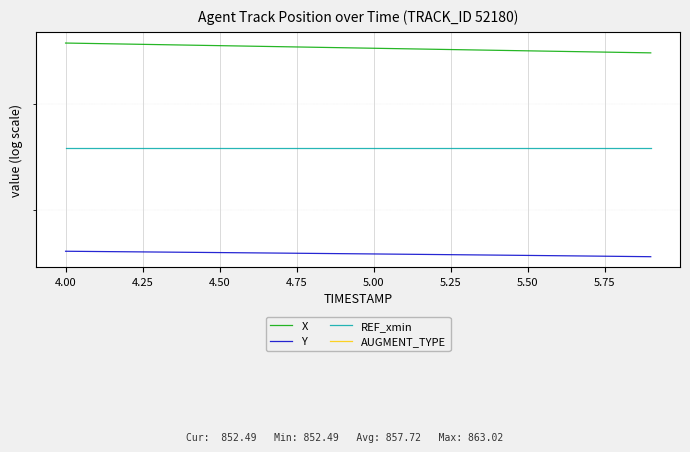

Rank the series by their maximum value, from highest to lowest.

X, REF_xmin, Y, AUGMENT_TYPE